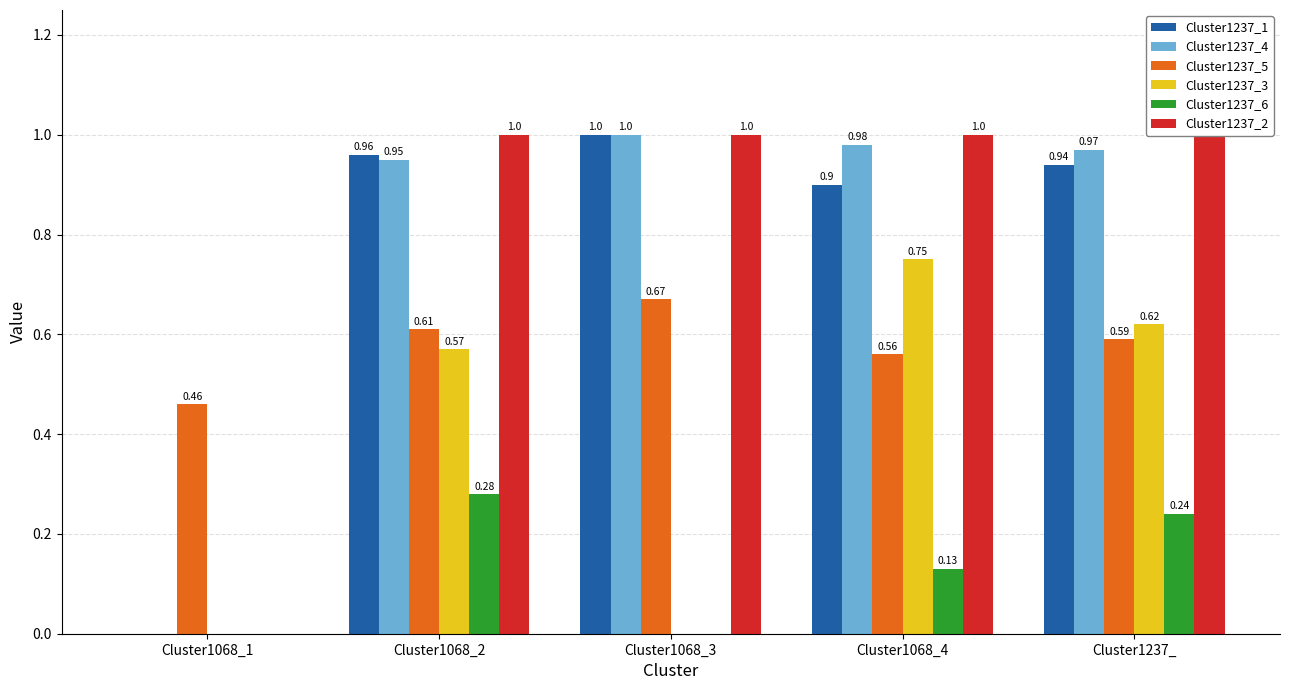

The Cluster1237_4 series shows 0.0 at Cluster1068_1. True or false?

True